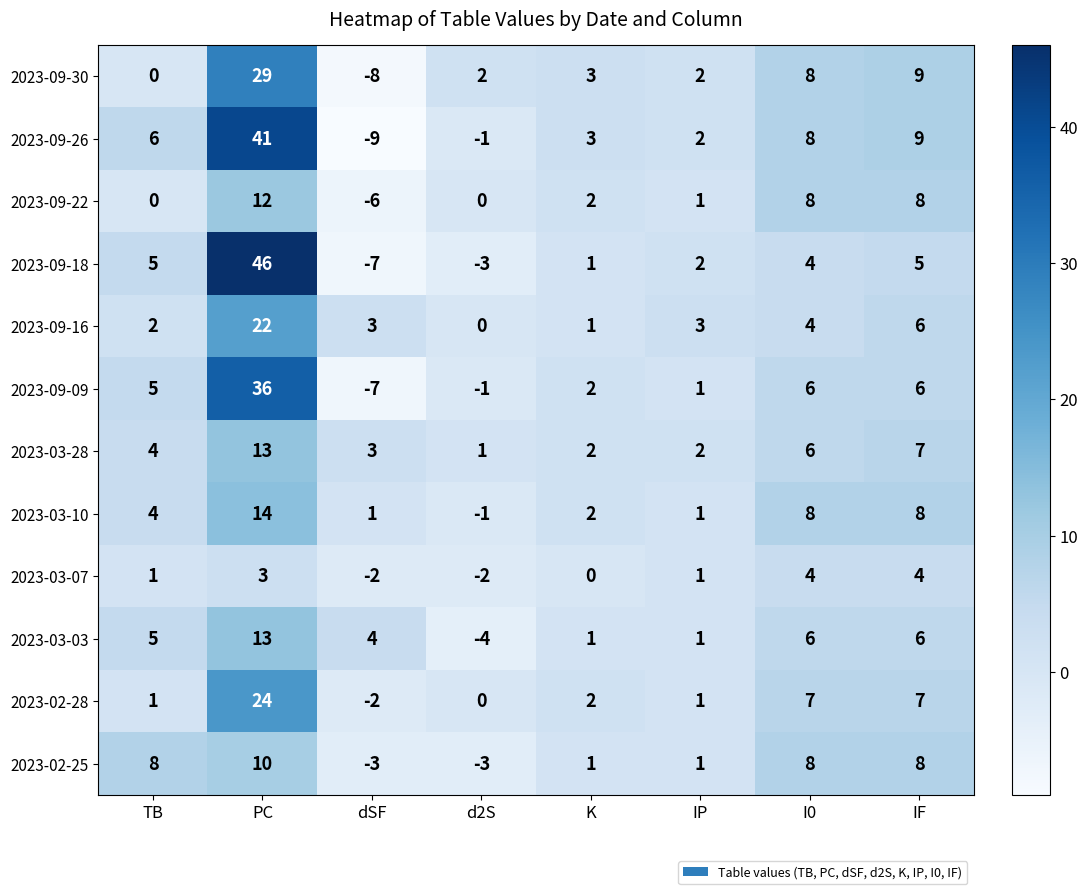

What is the difference between the second highest and minimum values in the 2023-09-22 series?

14